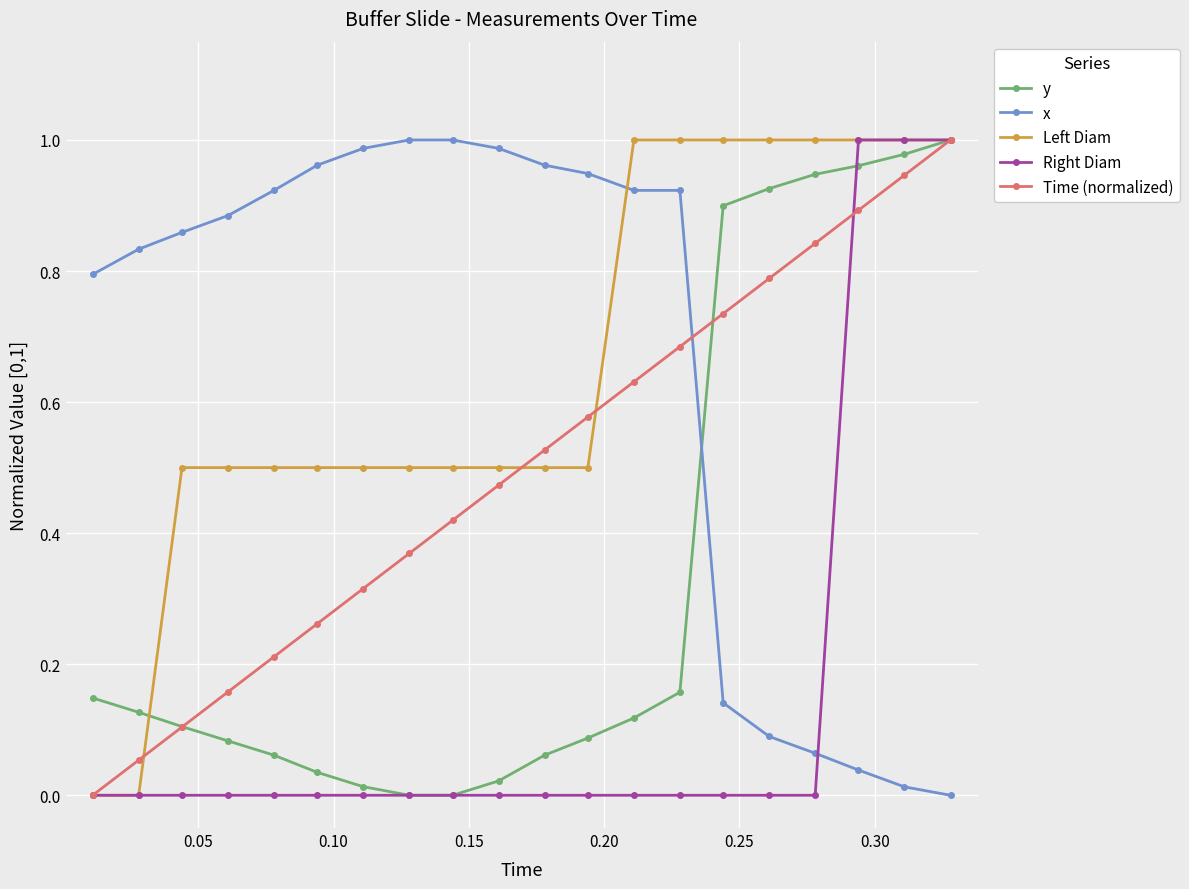

True or false: x and Time (normalized) intersect in this chart.

True